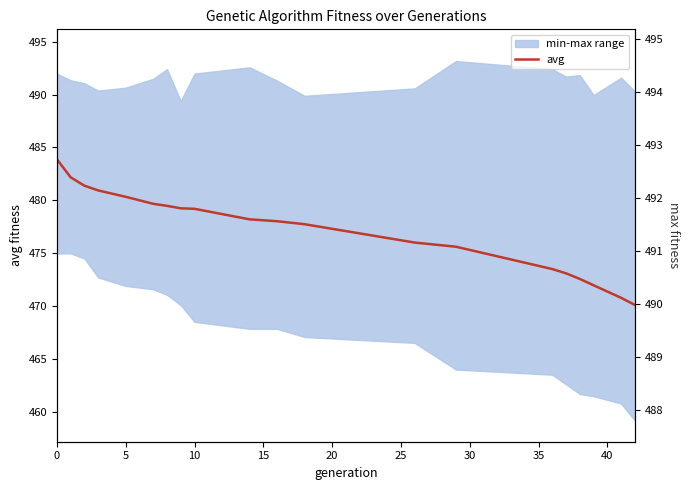

True or false: max has more than 0 interior local peaks.

True